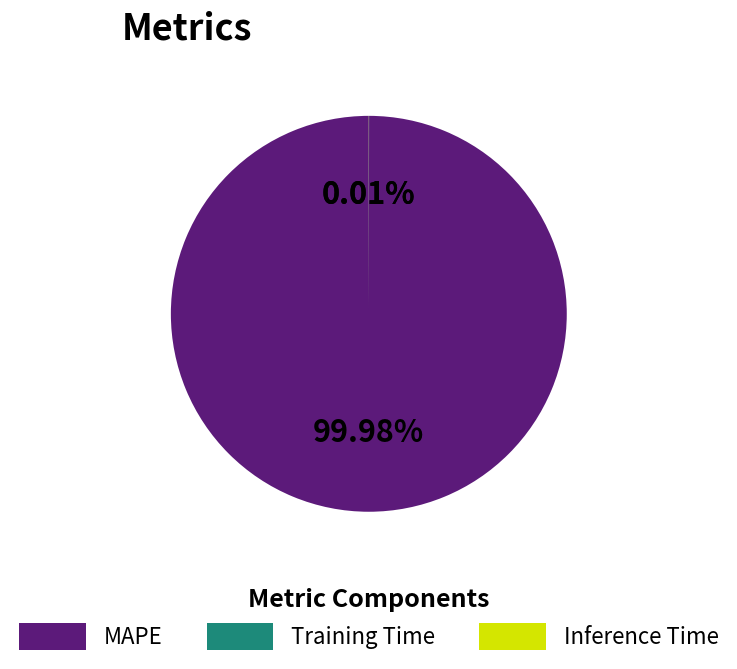

What is the majority slice?

MAPE